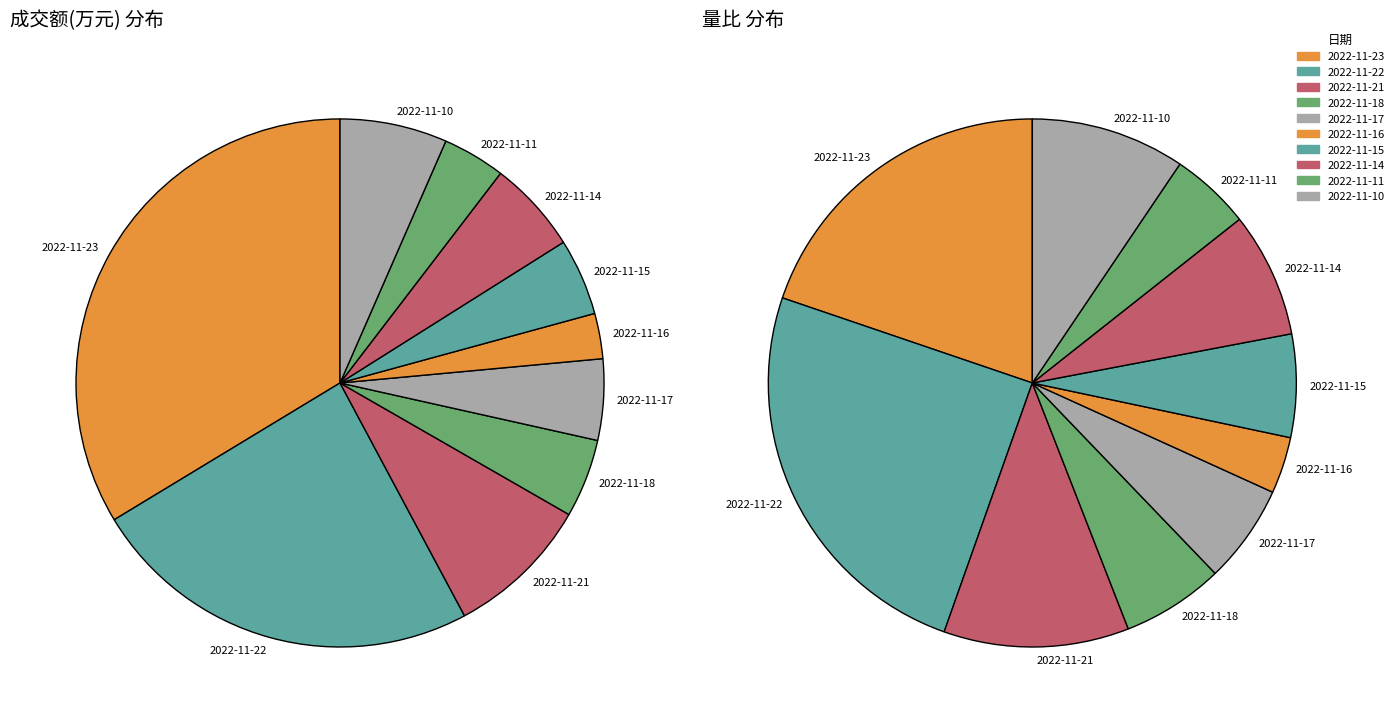

Which slice is the smallest?

2022-11-16